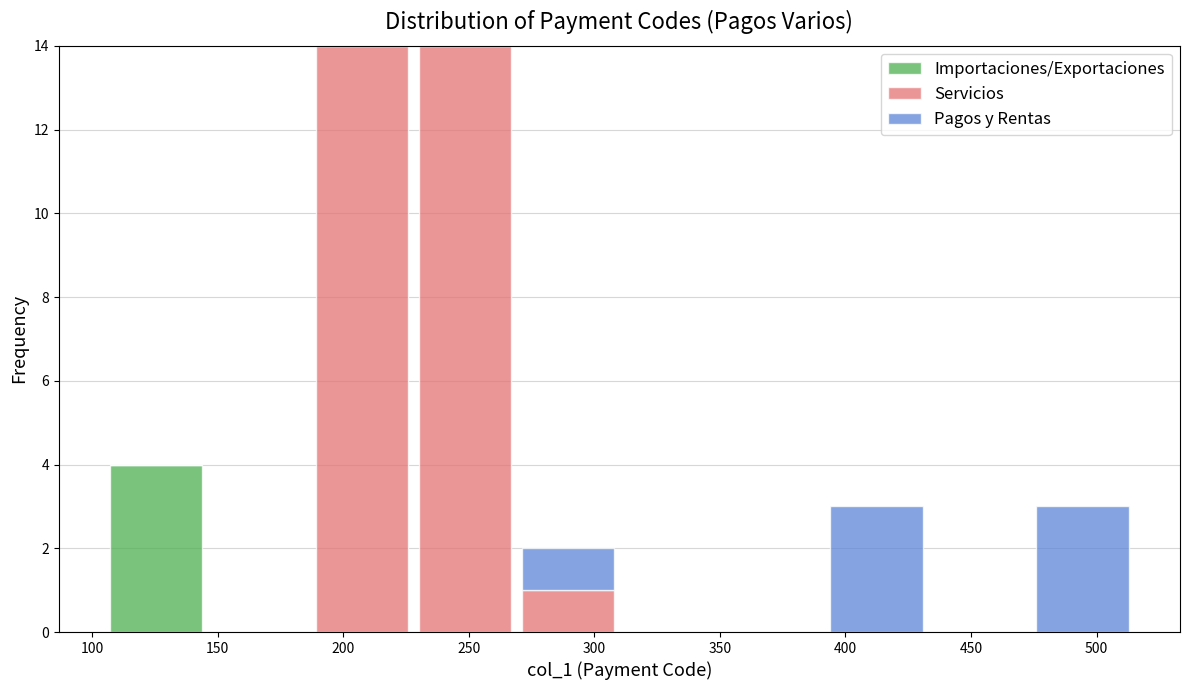

Reading left to right, transcribe this chart: for each stacked bar, give the range it covers on the x-axis and its total height. Neither the bar edges nor the heights are printed on the chart, so give them approximately, as read against the axes.

105 to 146: 4
146 to 187: 0
187 to 228: 14
228 to 269: 14
269 to 310: 2
310 to 351: 0
351 to 392: 0
392 to 433: 3
433 to 474: 0
474 to 515: 3